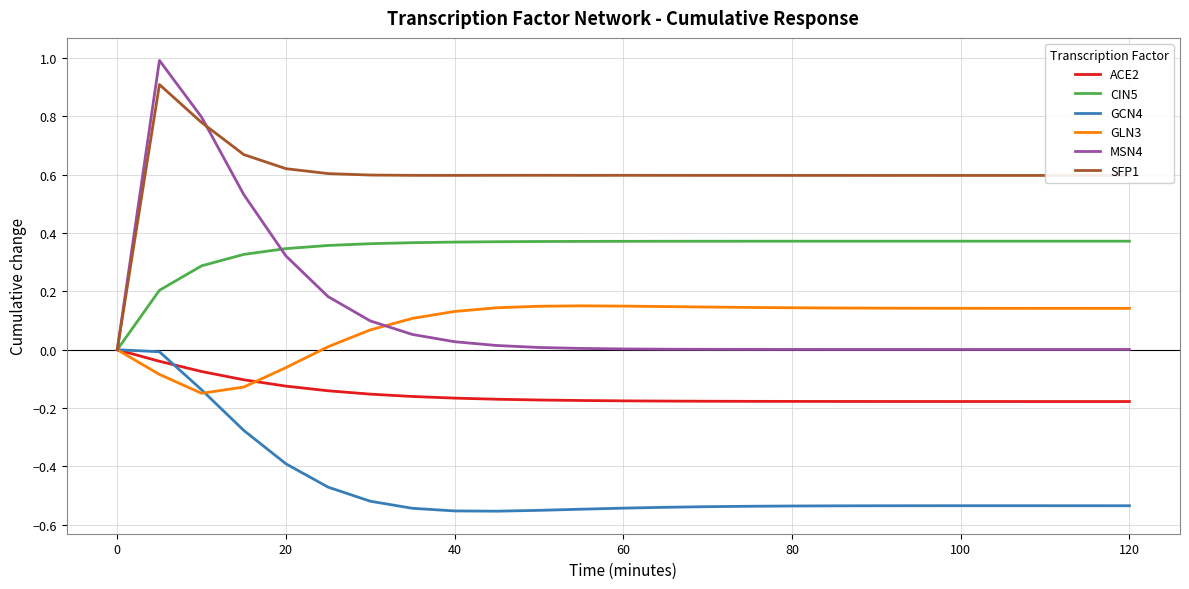

Which series has the largest total across all categories?

SFP1